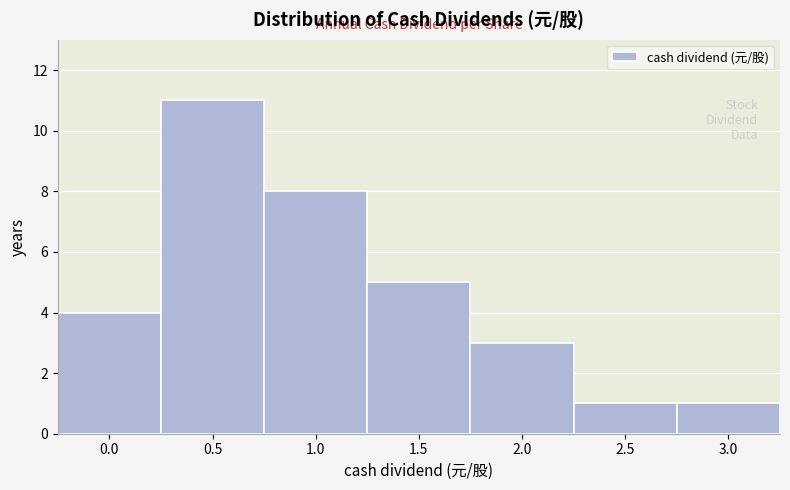

Reading left to right, transcribe all the data shown in this chart.

4	11	8	5	3	1	1